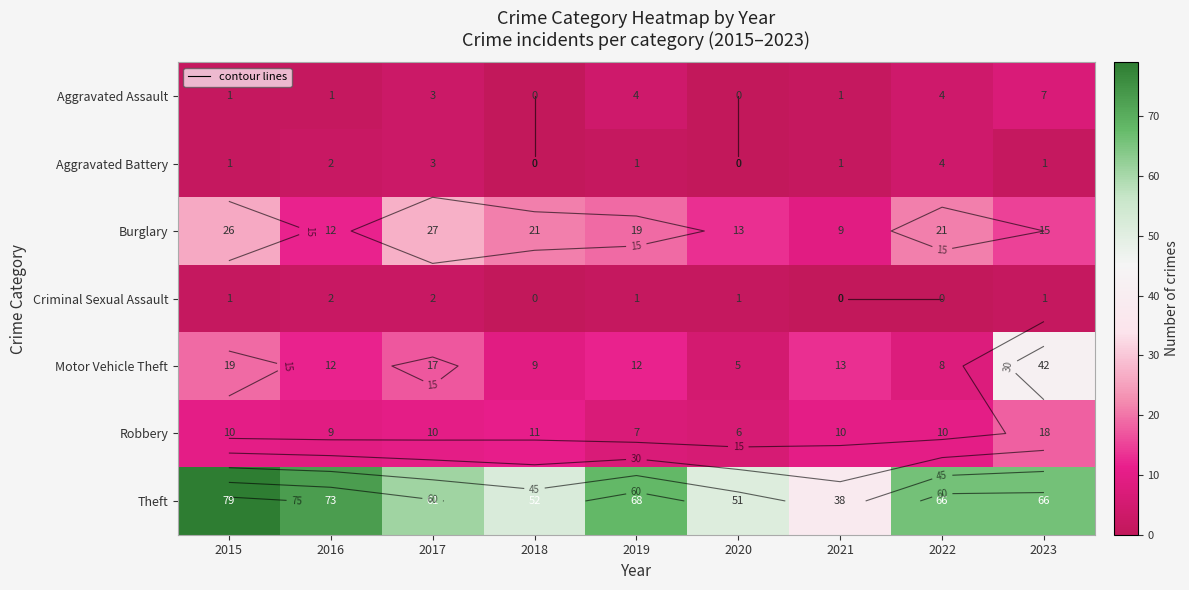

What is the total value across all series at 2017?

123